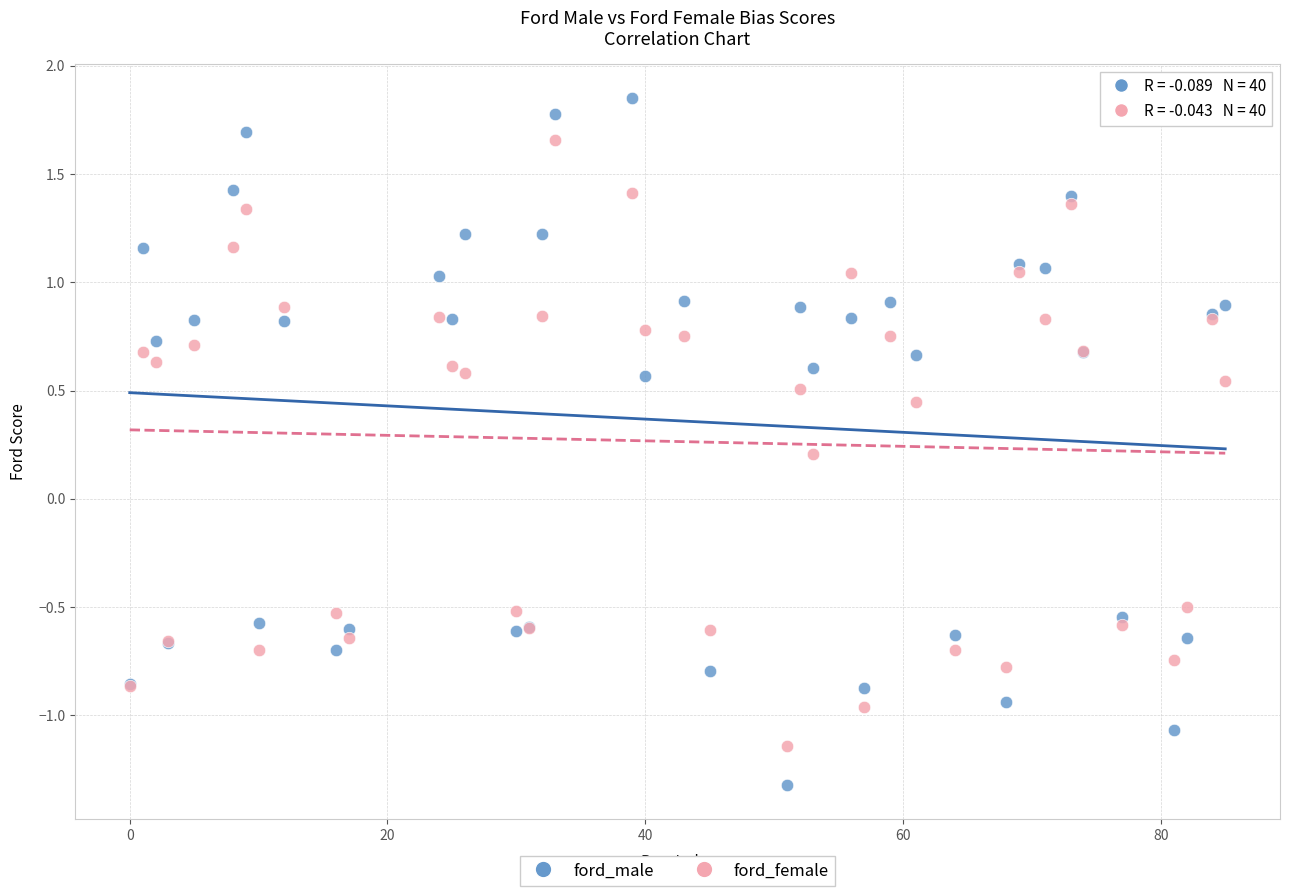

Which series contains the highest Y value?

ford_male